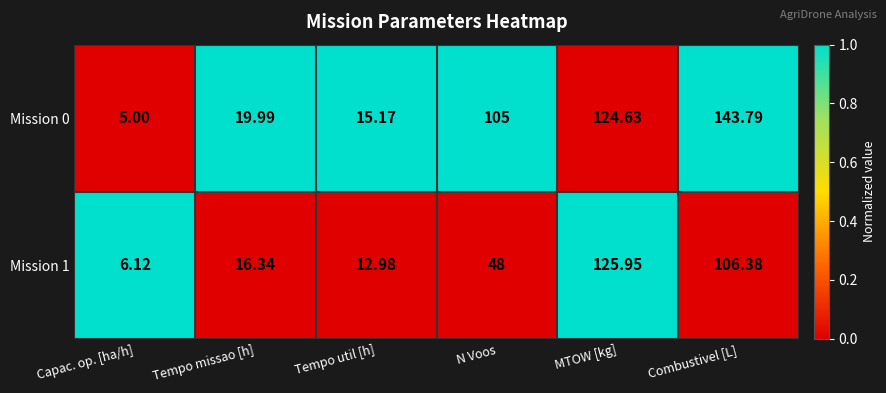

Rank the series by their maximum value, from lowest to highest.

Mission 1, Mission 0